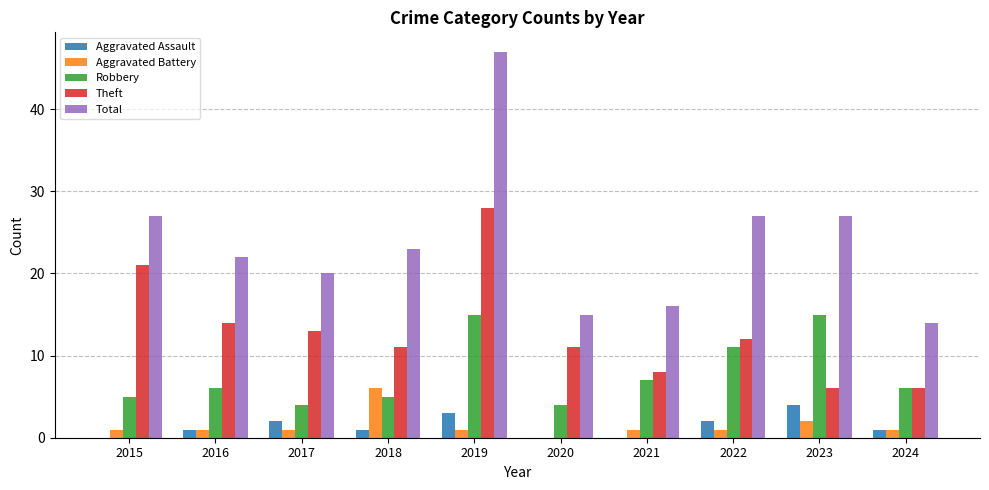

What is the highest value of the Total series?

47